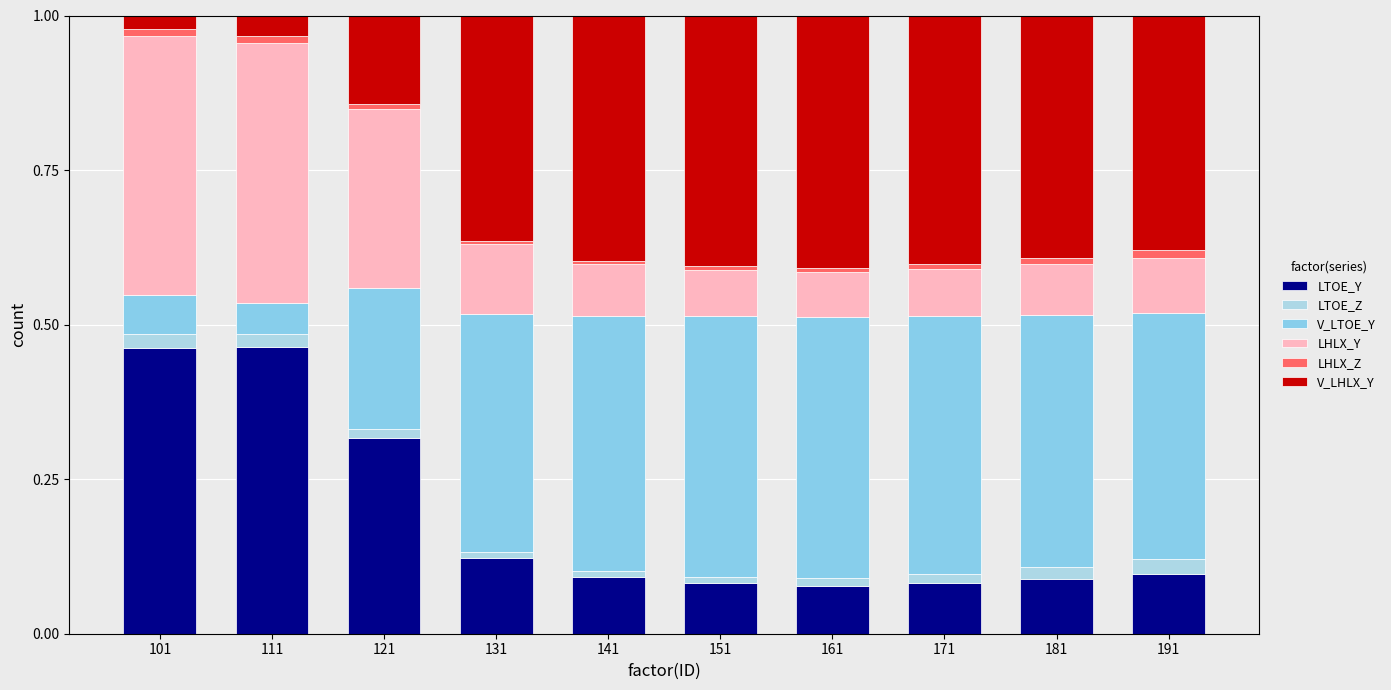

What is the value of the LTOE_Y bar at the 2nd from the left?

0.5